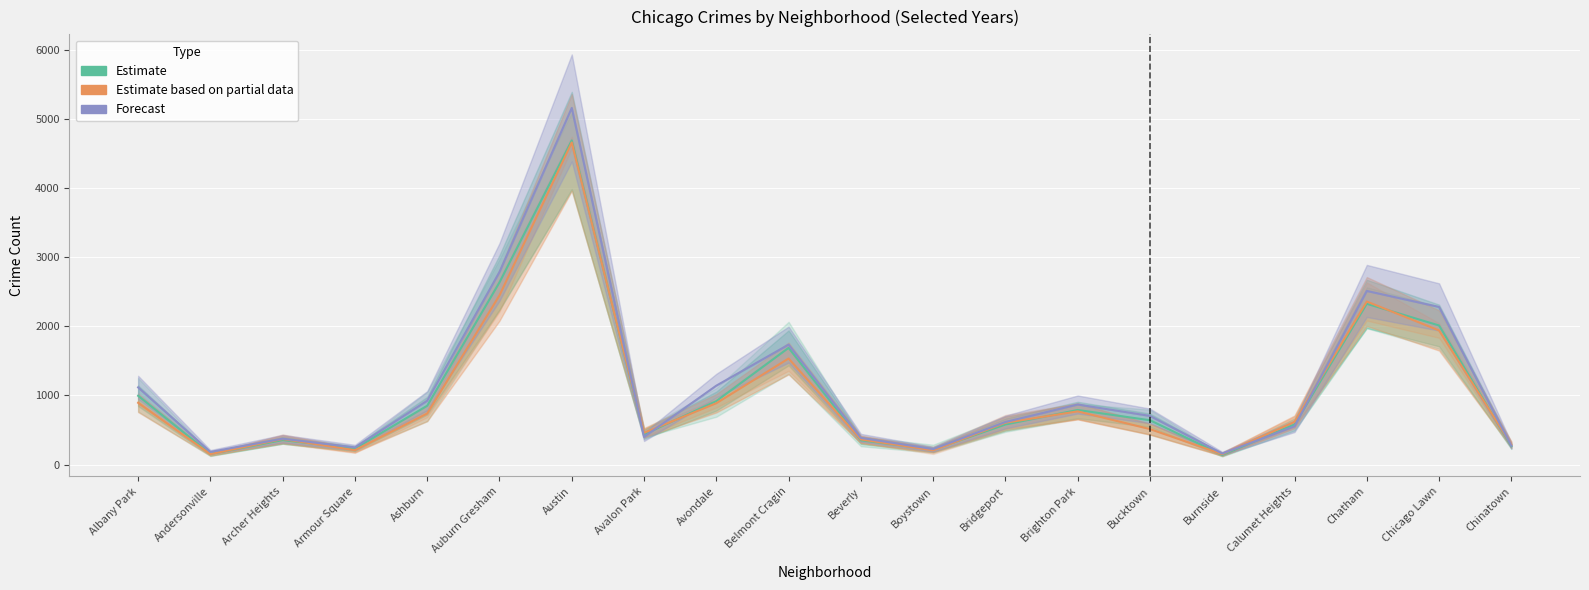

How many distinct data groups are displayed?

3